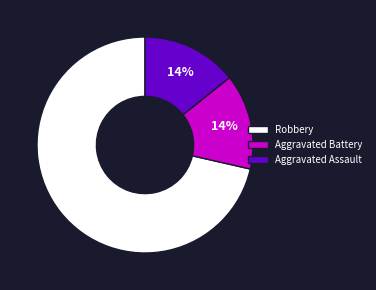

Is it true that Aggravated Battery is 2% of the pie?

False